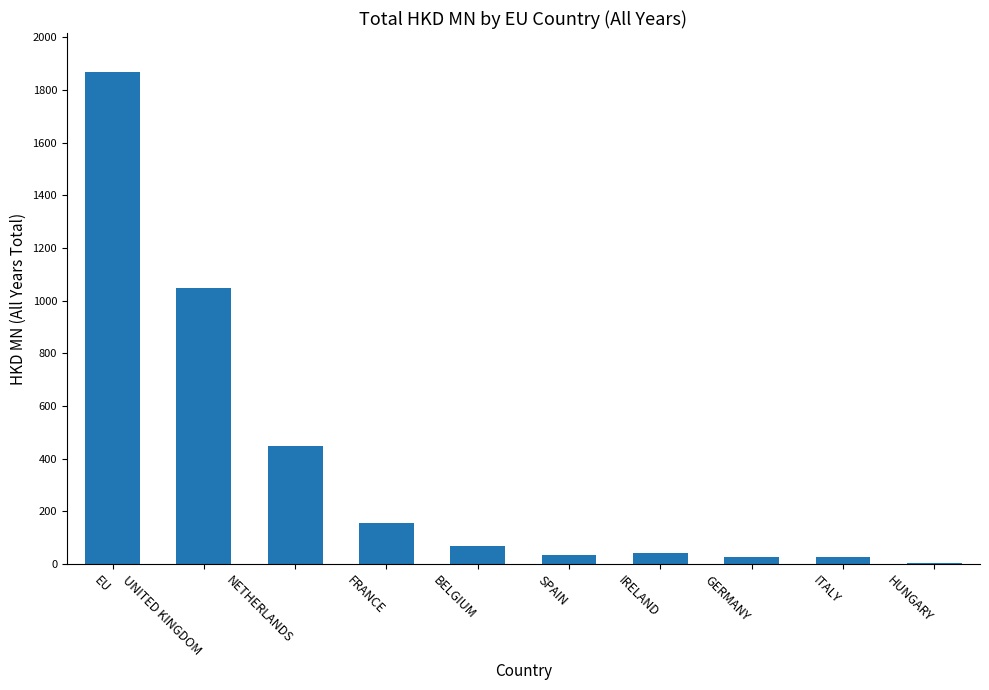

The value at NETHERLANDS is 713.7. True or false?

False